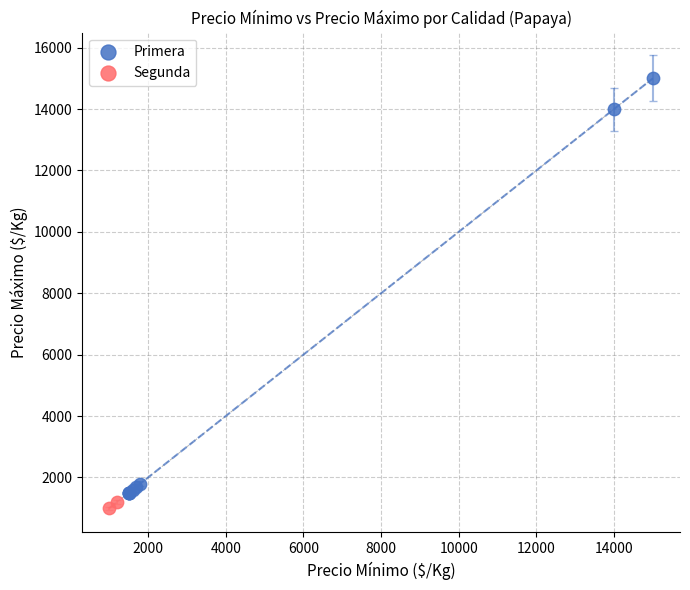

What are all the series names shown in the legend?

Primera, Segunda